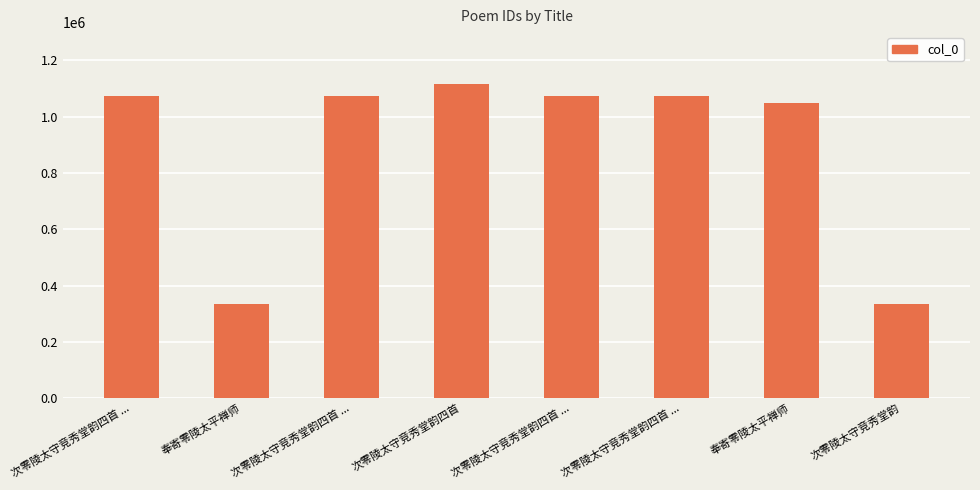

Count the number of data series in this chart.

1